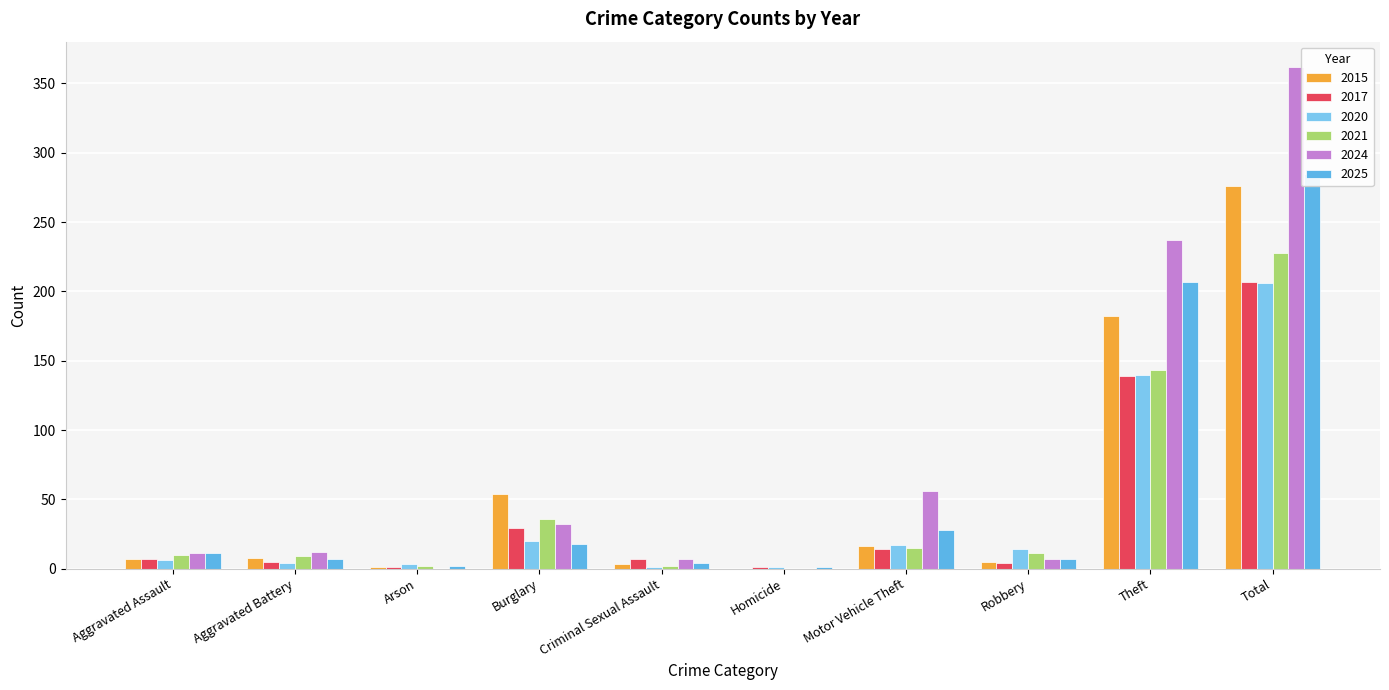

Is it true that 2025 equals 11 at Aggravated Assault?

True